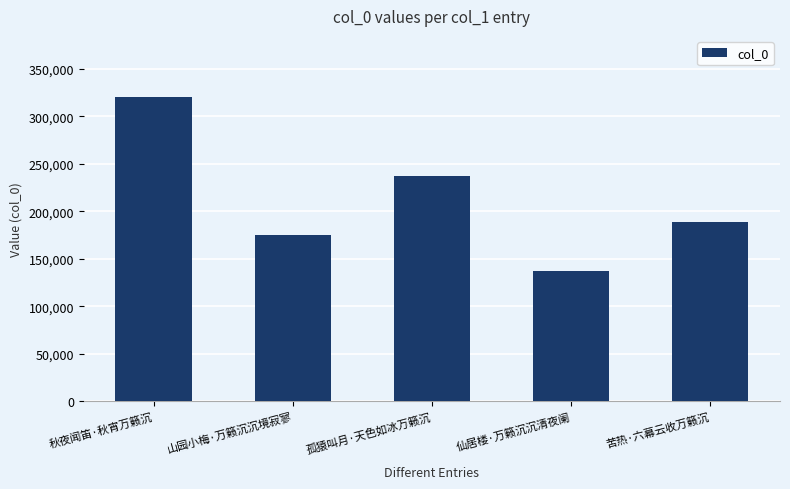

What is the difference between the values at 孤猿叫月·天色如冰万籁沉 and 山园小梅·万籁沉沉境寂寥?

61606